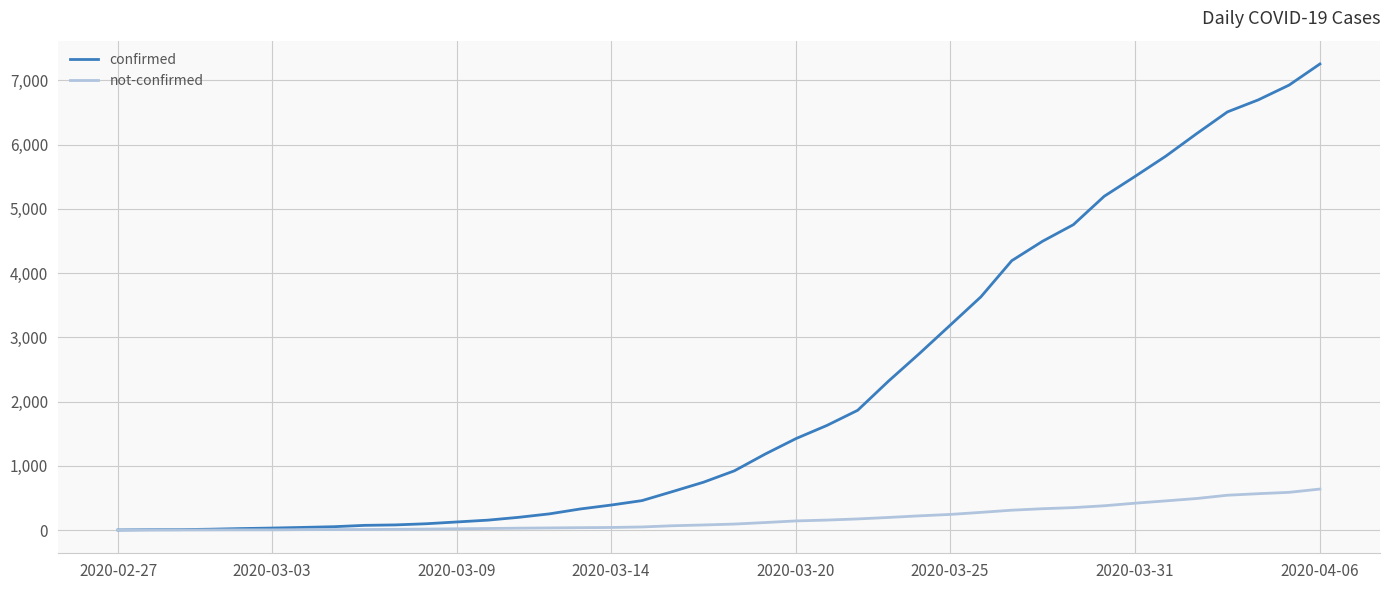

How many values in the not-confirmed series are below 94?

20